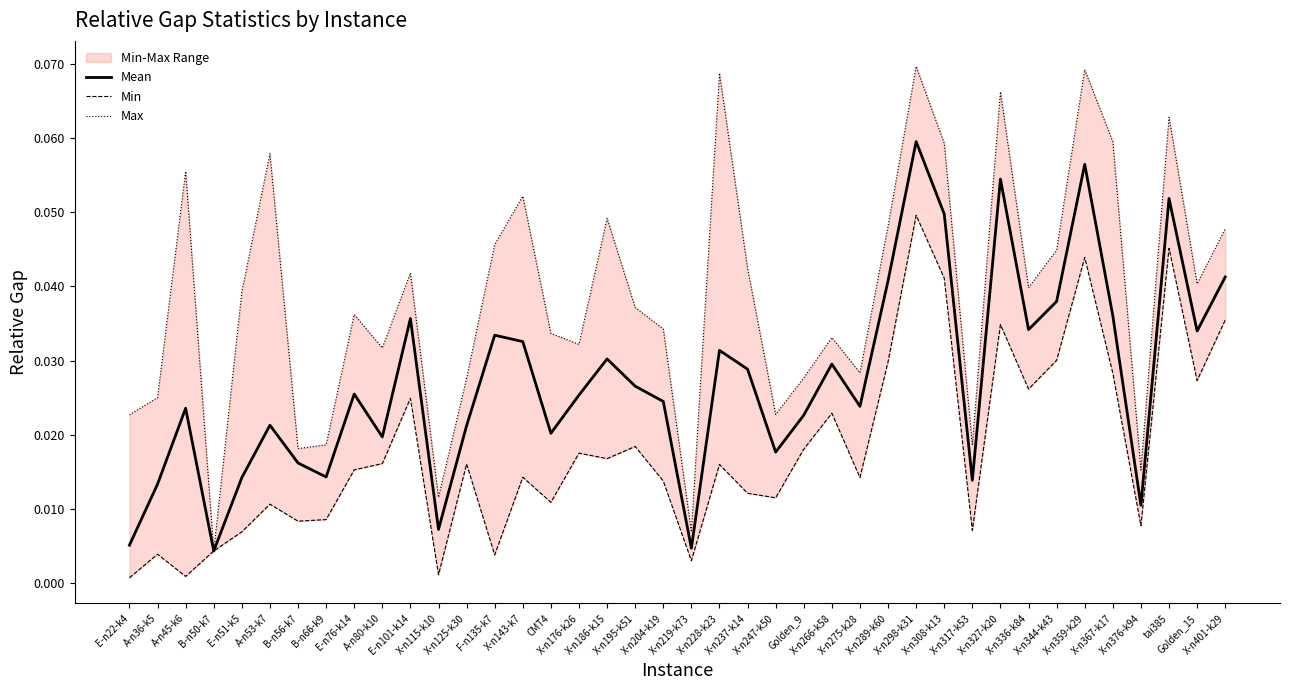

At X-n275-k28, list the series in order from largest to smallest.

Max, Mean, Min